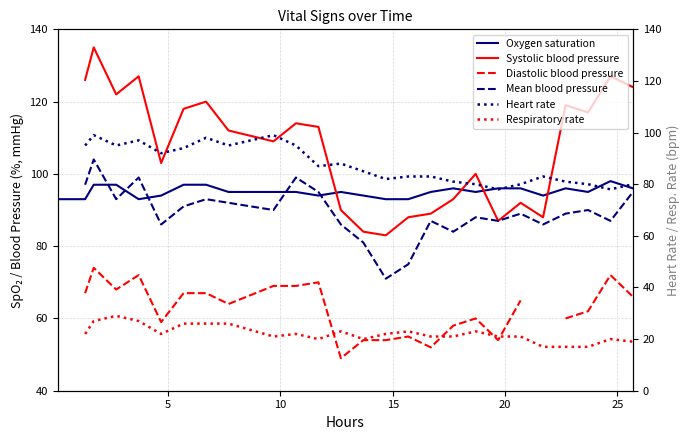

After their last crossing, which series has the higher values: Heart rate or Systolic blood pressure?

Systolic blood pressure